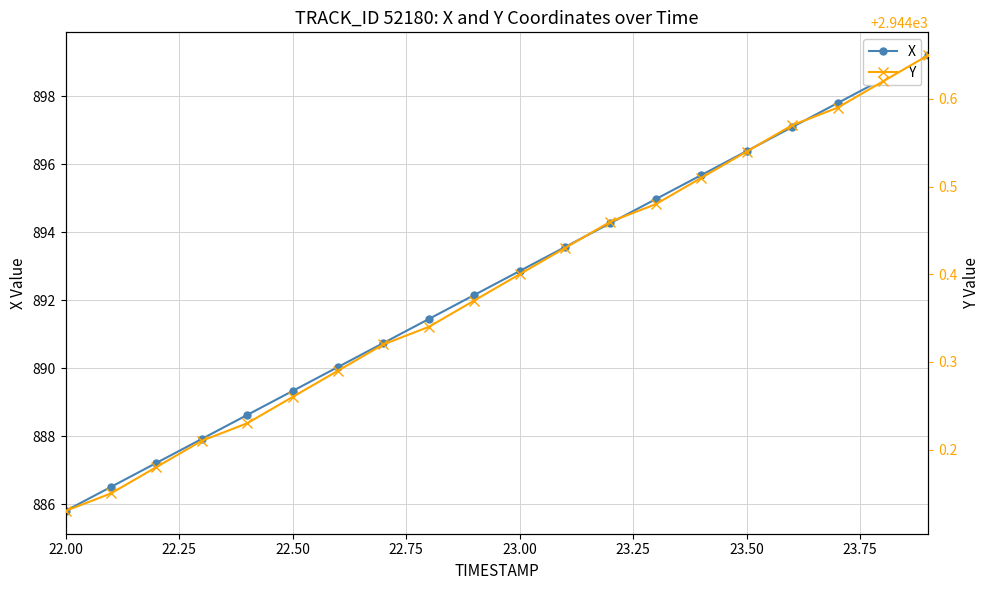

Which series has the largest total across all categories?

Y